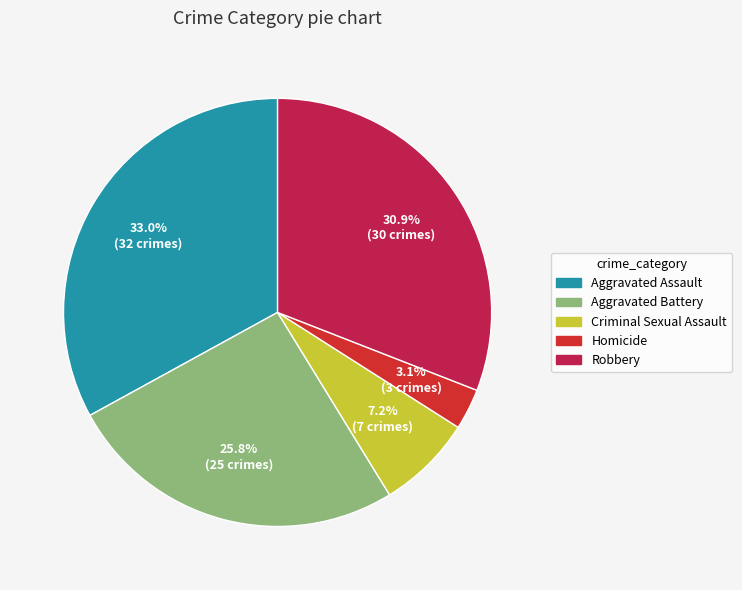

Combined, do Aggravated Battery and Homicide account for over 50%?

No